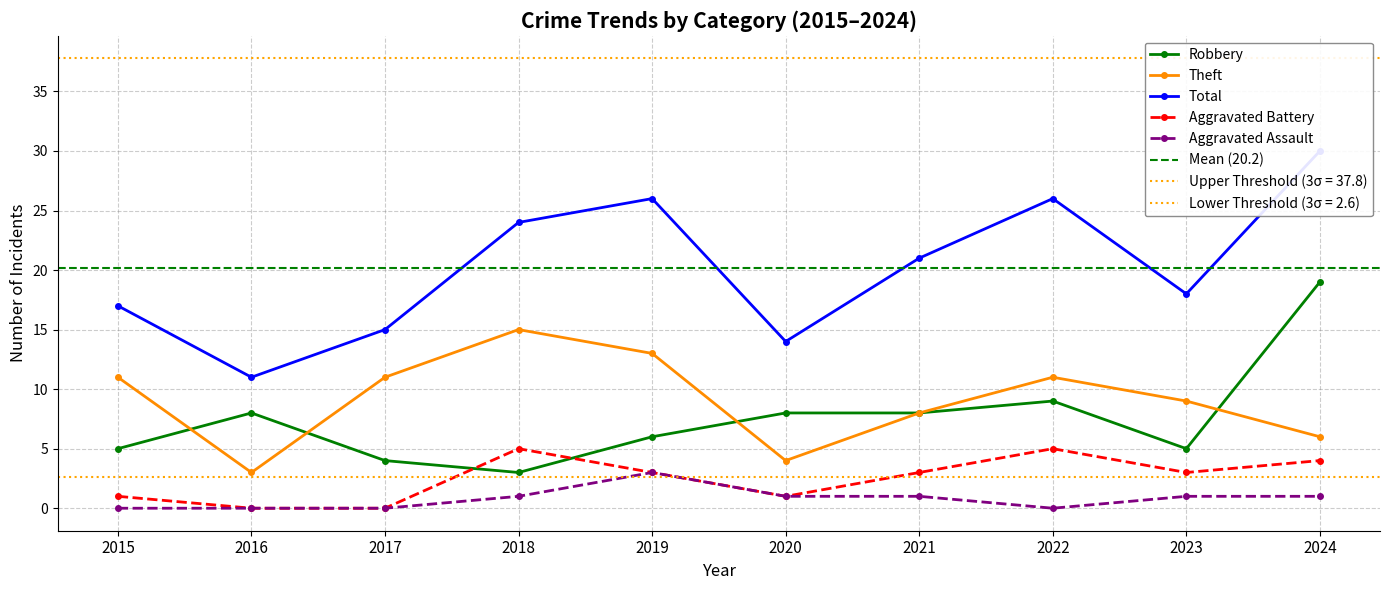

Reading left to right, what are all the values shown in this chart?

Robbery: 2015=5	2016=8	2017=4	2018=3	2019=6	2020=8	2021=8	2022=9	2023=5	2024=19
Theft: 2015=11	2016=3	2017=11	2018=15	2019=13	2020=4	2021=8	2022=11	2023=9	2024=6
Total: 2015=17	2016=11	2017=15	2018=24	2019=26	2020=14	2021=21	2022=26	2023=18	2024=30
Aggravated Battery: 2015=1	2016=0	2017=0	2018=5	2019=3	2020=1	2021=3	2022=5	2023=3	2024=4
Aggravated Assault: 2015=0	2016=0	2017=0	2018=1	2019=3	2020=1	2021=1	2022=0	2023=1	2024=1